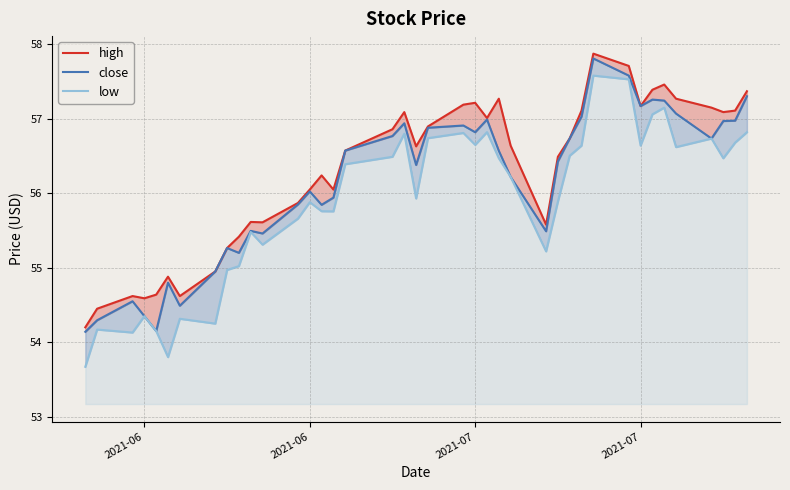

True or false: high and close intersect in this chart.

False